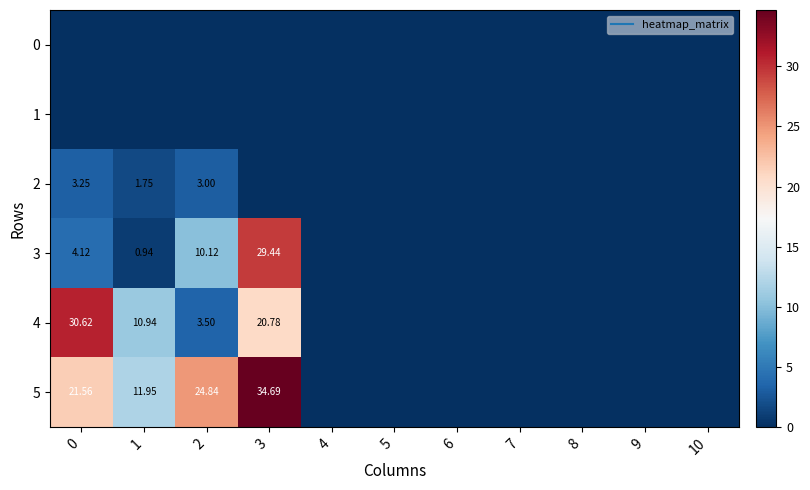

What is the sum of the 3 values at 8 and 0?

4.1